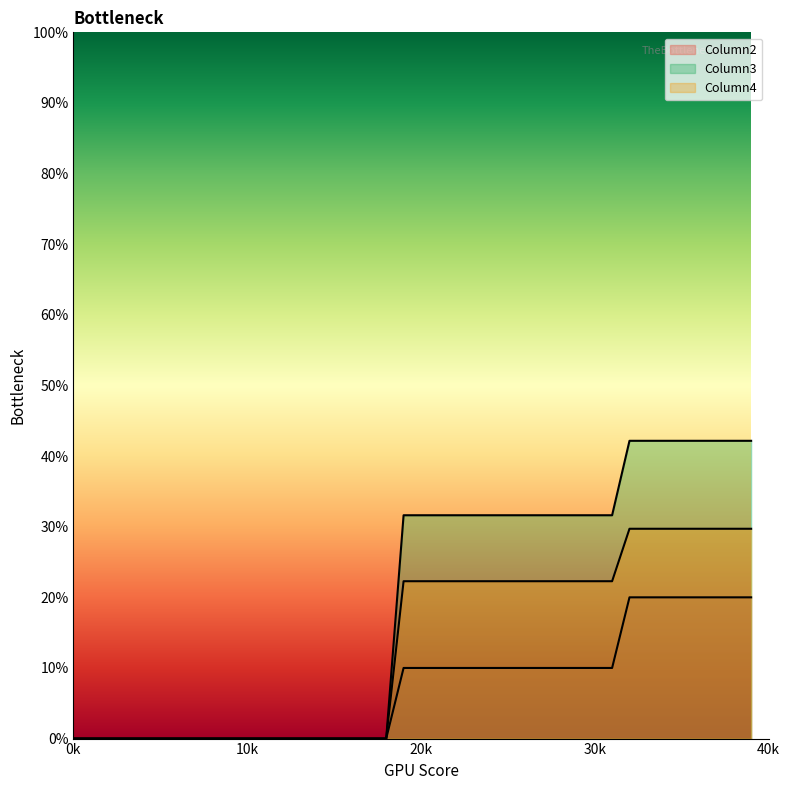

The value of Column2 at 18 is 0.1. True or false?

False